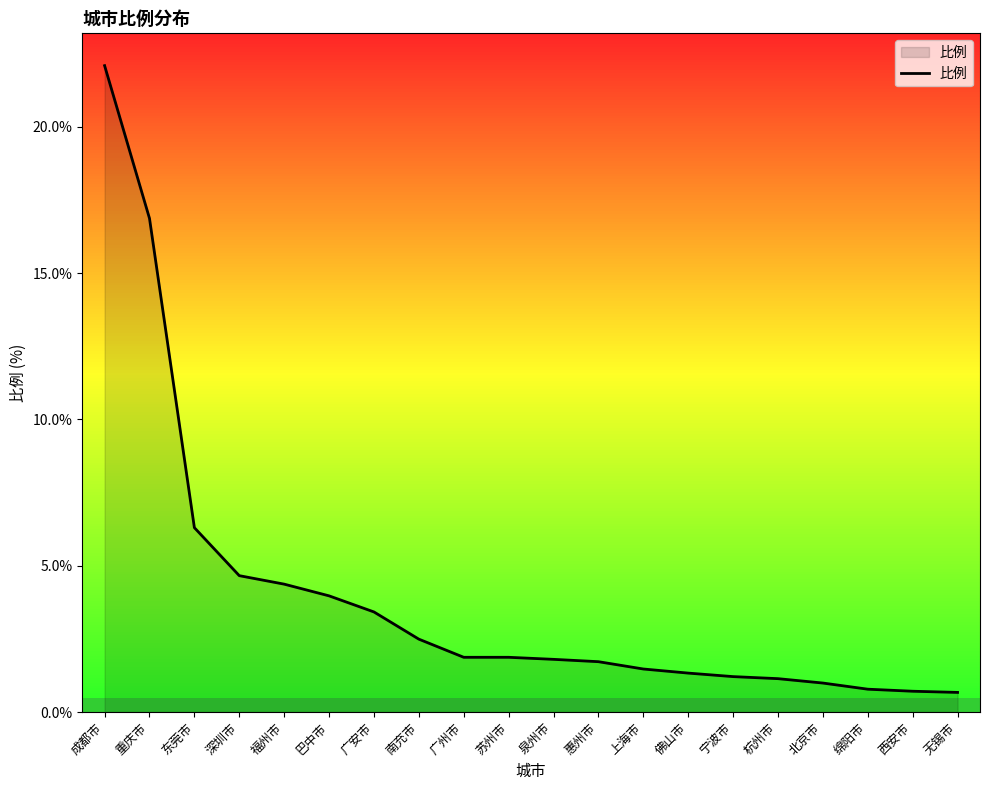

Reading left to right, list all the values displayed in this chart.

成都市=22.1	重庆市=16.9	东莞市=6.3	深圳市=4.7	福州市=4.4	巴中市=4.0	广安市=3.4	南充市=2.5	广州市=1.9	苏州市=1.9	泉州市=1.8	惠州市=1.7	上海市=1.5	佛山市=1.3	宁波市=1.2	杭州市=1.1	北京市=1.0	绵阳市=0.8	西安市=0.7	无锡市=0.7